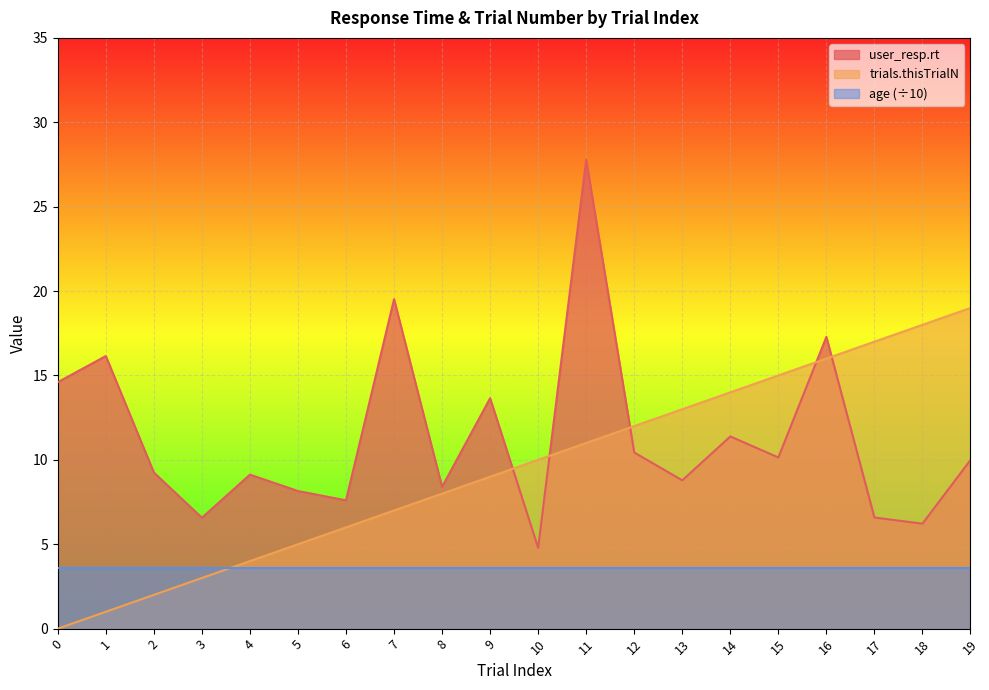

After their last crossing, which series has the higher values: user_resp.rt or trials.thisTrialN?

trials.thisTrialN